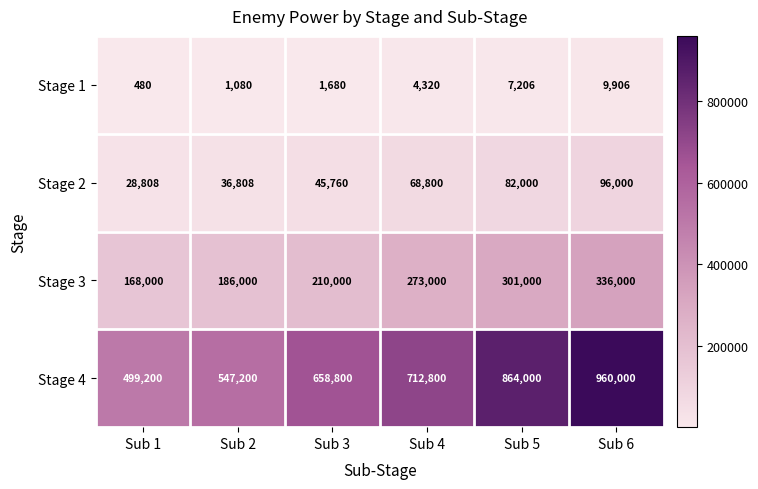

What is the difference between the maximum and second lowest values in the Stage 2 series?

59192